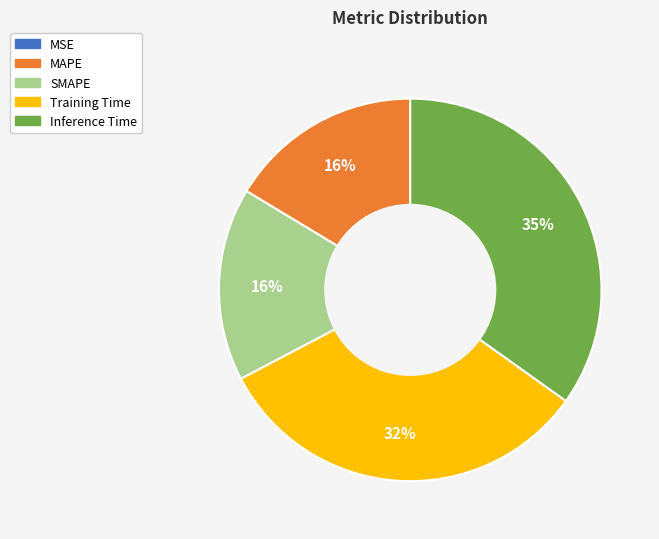

To the nearest percent, what portion does Training Time represent?

32%